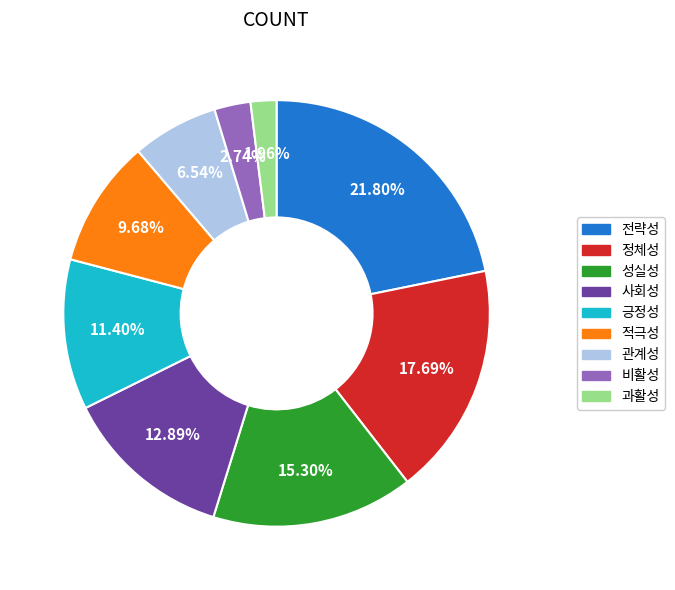

Combined, what portion of the pie is 관계성 and 성실성?

21.8%